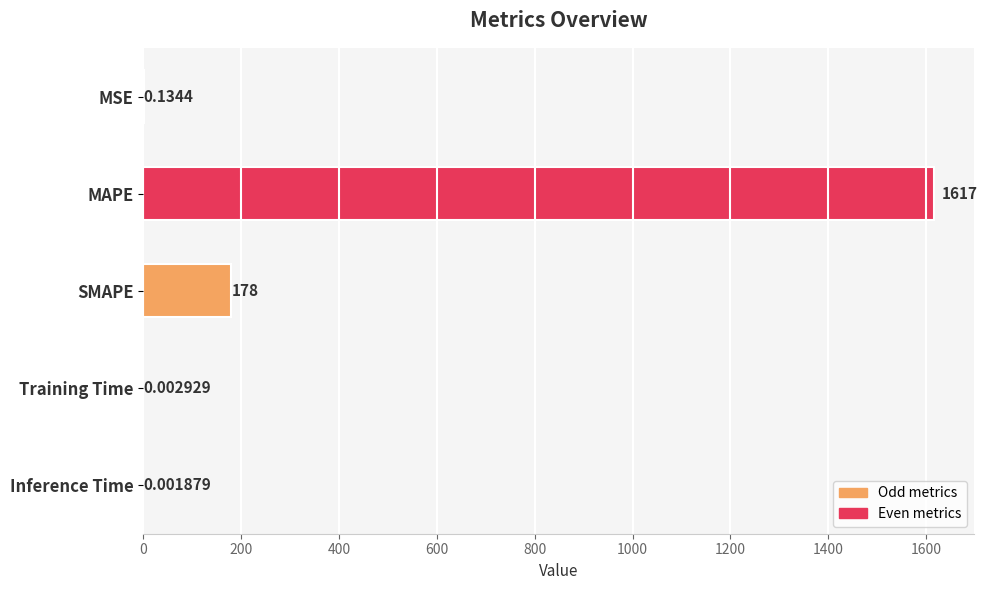

Between Inference Time and MSE, which is larger?

MSE